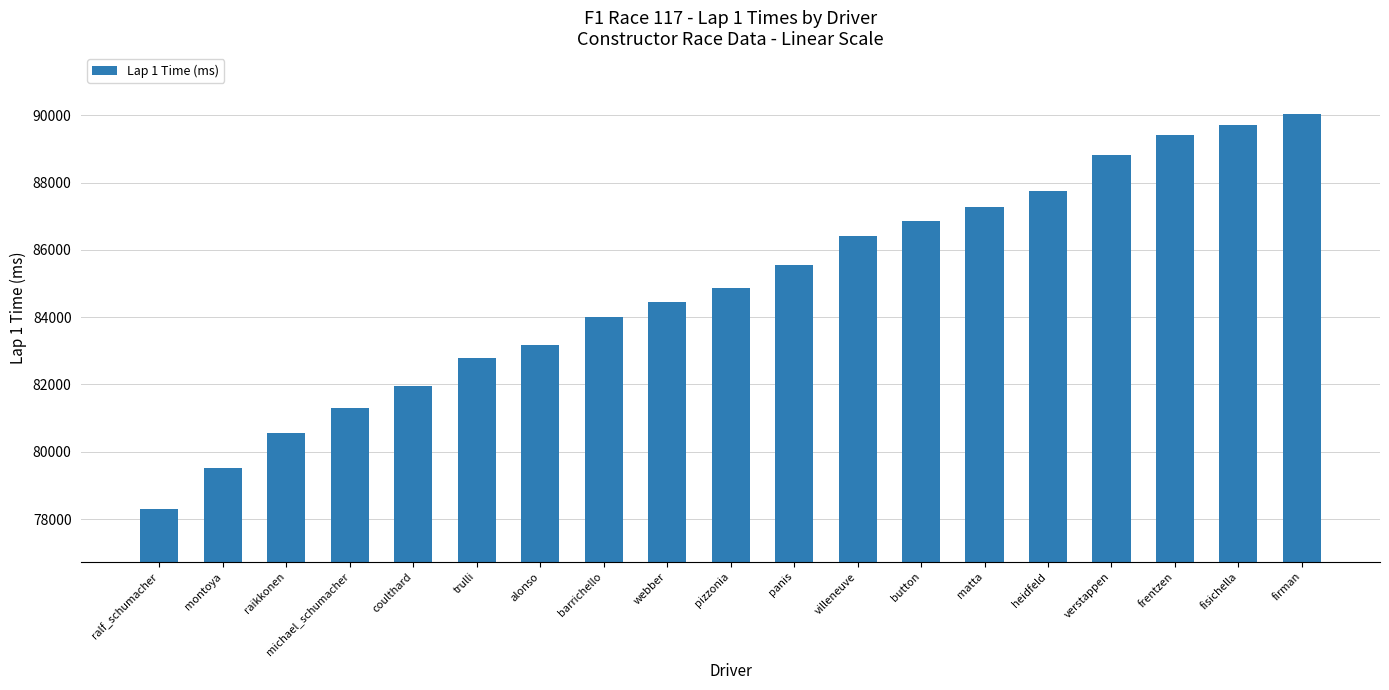

Reading left to right, what are all the values shown in this chart?

78298	79513	80569	81305	81964	82796	83174	84013	84457	84855	85554	86400	86850	87277	87754	88833	89407	89714	90048